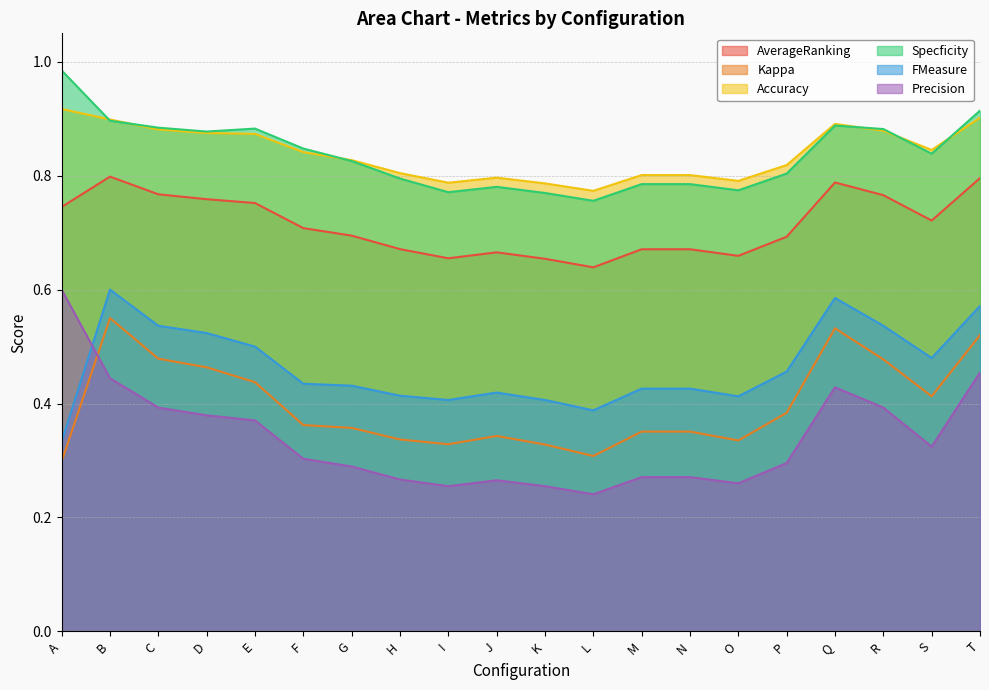

Reading left to right, what are all the values shown in this chart?

AverageRanking: 0.7	0.8	0.8	0.8	0.8	0.7	0.7	0.7	0.7	0.7	0.7	0.6	0.7	0.7	0.7	0.7	0.8	0.8	0.7	0.8
Kappa: 0.3	0.6	0.5	0.5	0.4	0.4	0.4	0.3	0.3	0.3	0.3	0.3	0.4	0.4	0.3	0.4	0.5	0.5	0.4	0.5
Accuracy: 0.9	0.9	0.9	0.9	0.9	0.8	0.8	0.8	0.8	0.8	0.8	0.8	0.8	0.8	0.8	0.8	0.9	0.9	0.8	0.9
Specficity: 1.0	0.9	0.9	0.9	0.9	0.8	0.8	0.8	0.8	0.8	0.8	0.8	0.8	0.8	0.8	0.8	0.9	0.9	0.8	0.9
FMeasure: 0.3	0.6	0.5	0.5	0.5	0.4	0.4	0.4	0.4	0.4	0.4	0.4	0.4	0.4	0.4	0.5	0.6	0.5	0.5	0.6
Precision: 0.6	0.4	0.4	0.4	0.4	0.3	0.3	0.3	0.3	0.3	0.3	0.2	0.3	0.3	0.3	0.3	0.4	0.4	0.3	0.5